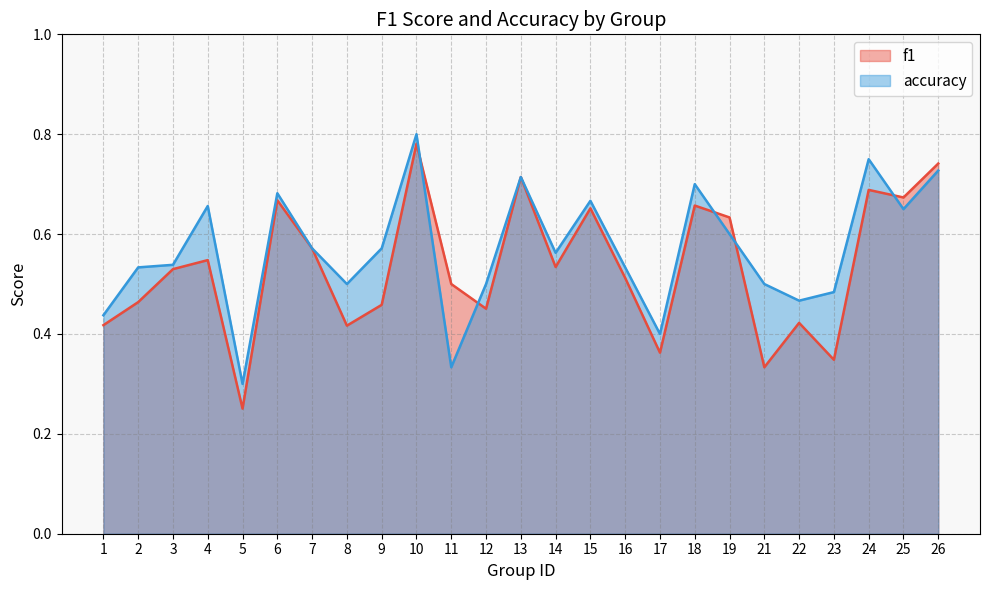

What is the value of the f1 point at the 2nd from the left?

0.5